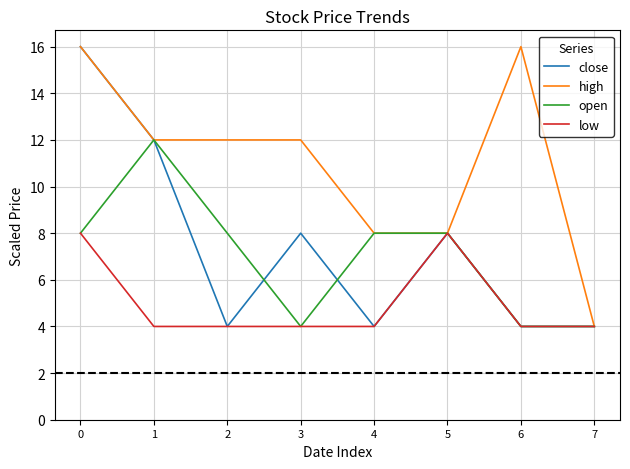

Is it true that low equals 4 at 2?

True